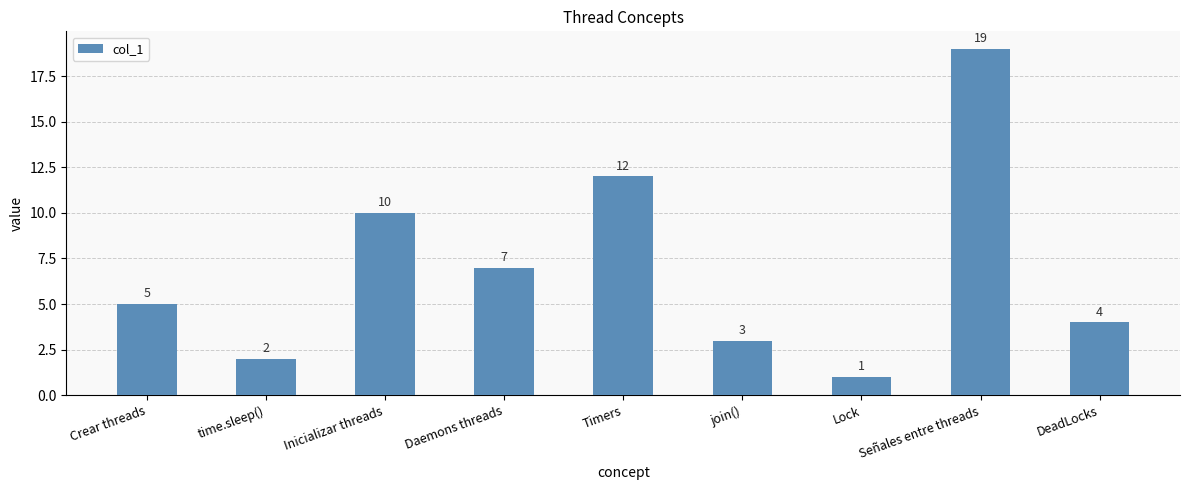

Which label corresponds to the smallest value in the chart?

Lock